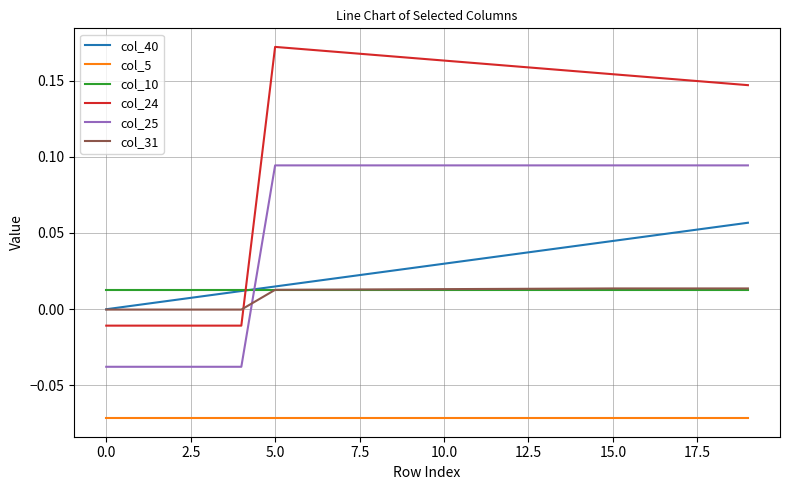

What are all the series names shown in the legend?

col_40, col_5, col_10, col_24, col_25, col_31